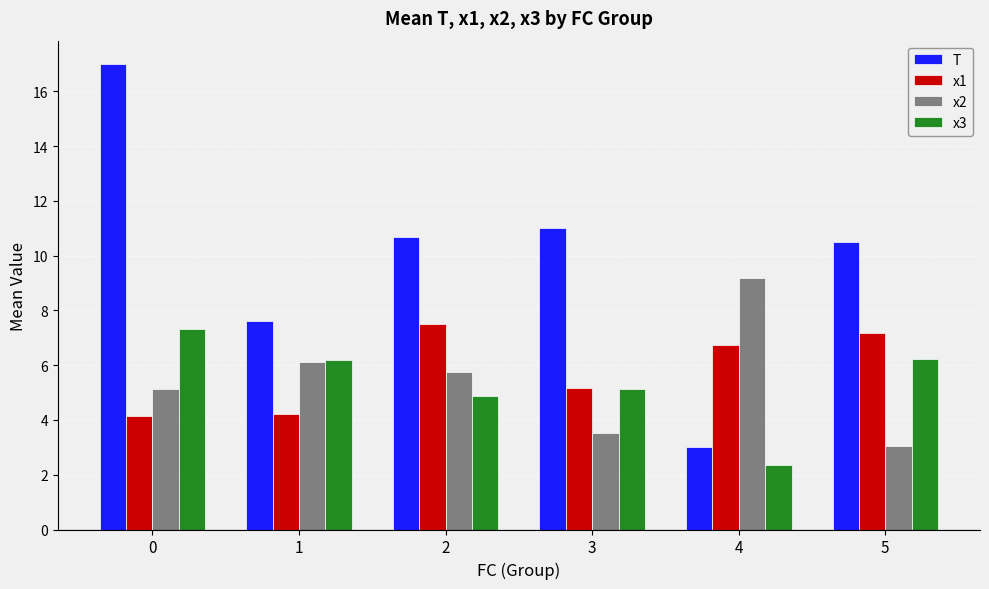

Is it true that T equals 6.3 at 5?

False